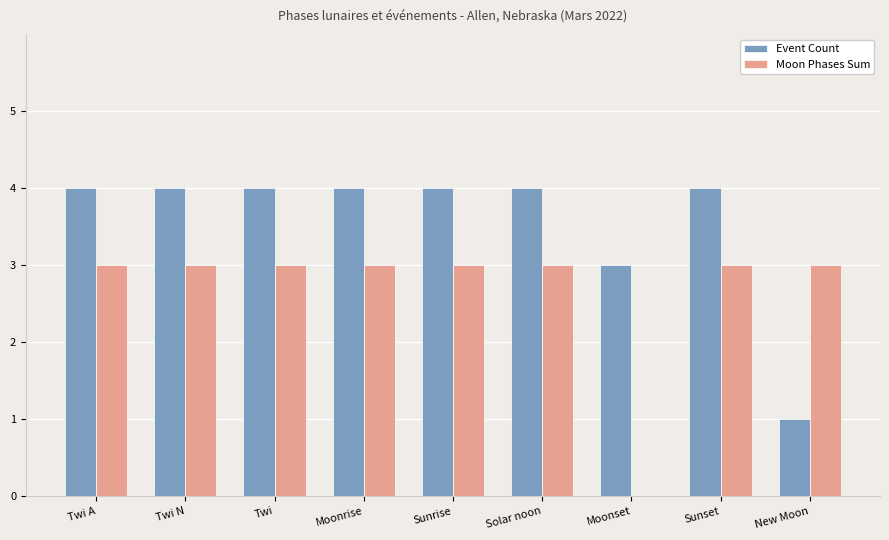

What is the highest value of the Moon Phases Sum series?

3